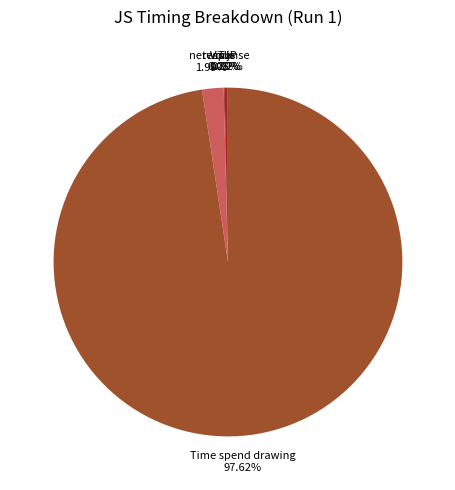

Is there a majority slice in this chart?

Yes